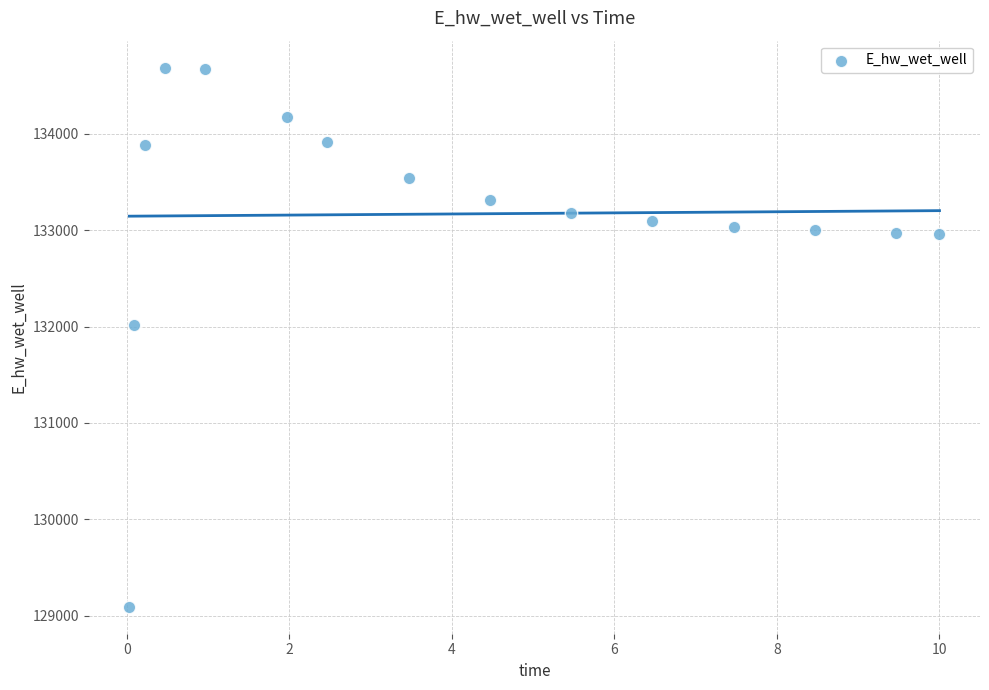

What Y value in the scatter plot is closest to 131889?

132011.0